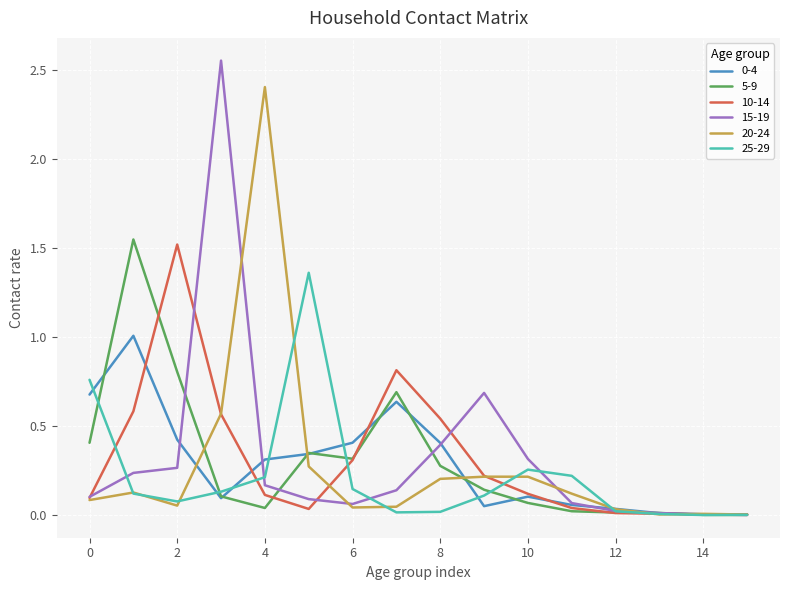

Which series has the largest range (max minus min)?

15-19